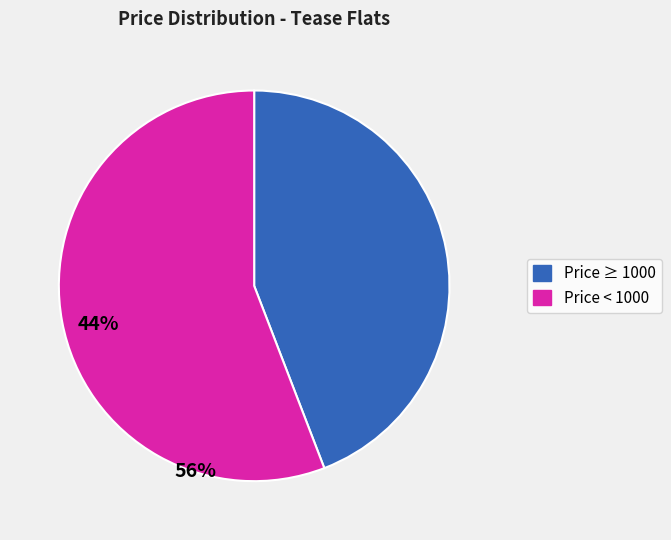

How many segments does this pie chart have?

2